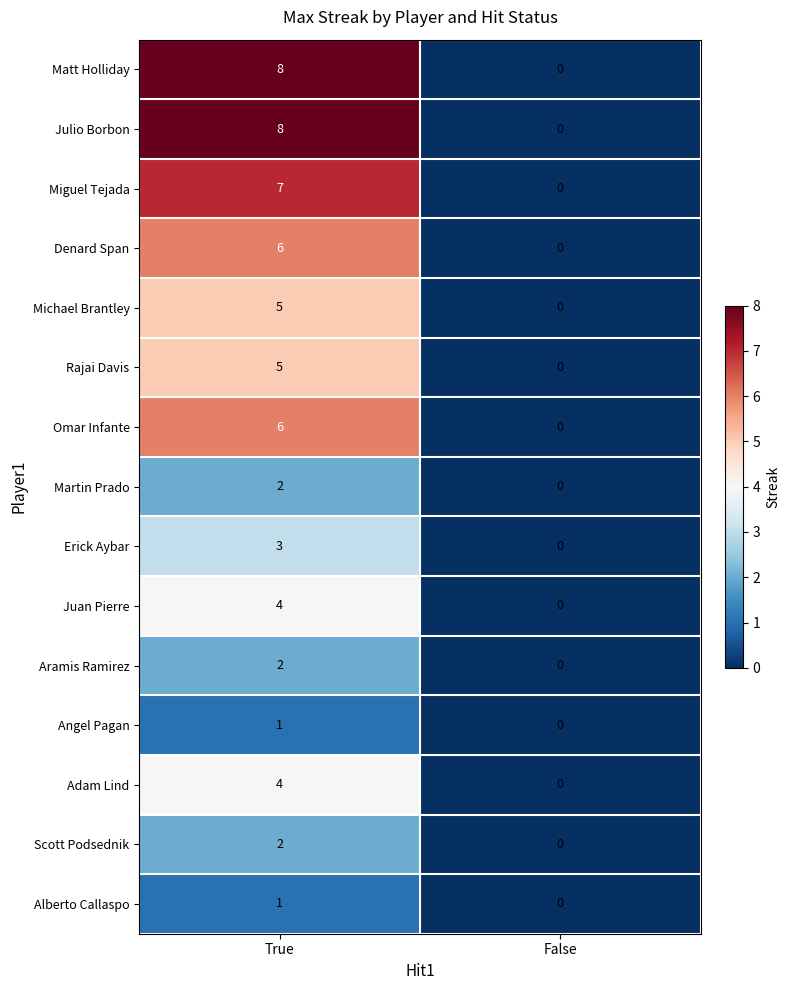

Reading left to right, transcribe all the data shown in this chart.

Matt Holliday: True=8	False=0
Julio Borbon: True=8	False=0
Miguel Tejada: True=7	False=0
Denard Span: True=6	False=0
Michael Brantley: True=5	False=0
Rajai Davis: True=5	False=0
Omar Infante: True=6	False=0
Martin Prado: True=2	False=0
Erick Aybar: True=3	False=0
Juan Pierre: True=4	False=0
Aramis Ramirez: True=2	False=0
Angel Pagan: True=1	False=0
Adam Lind: True=4	False=0
Scott Podsednik: True=2	False=0
Alberto Callaspo: True=1	False=0